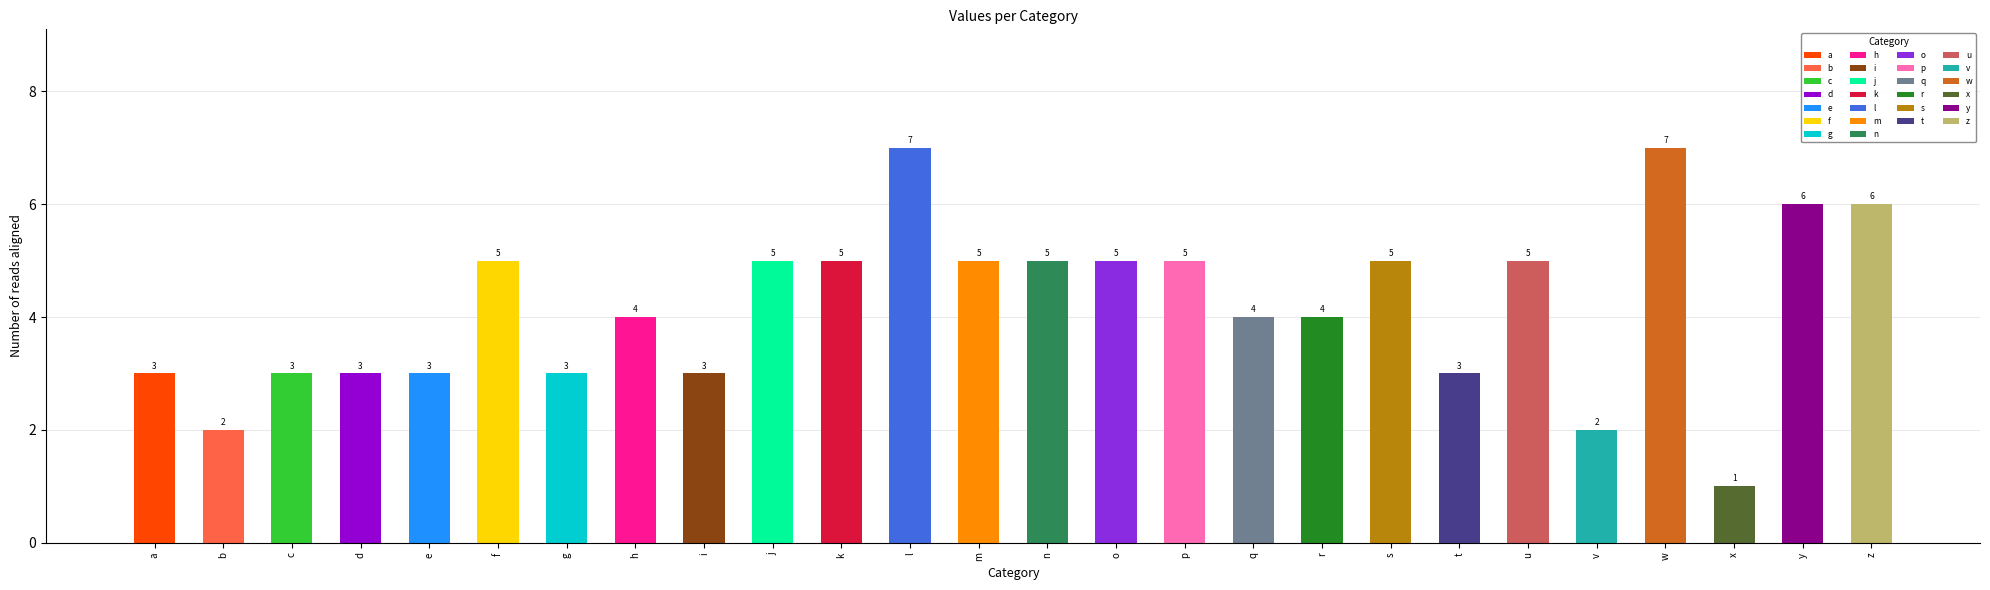

At which label does the data first exceed 5?

l